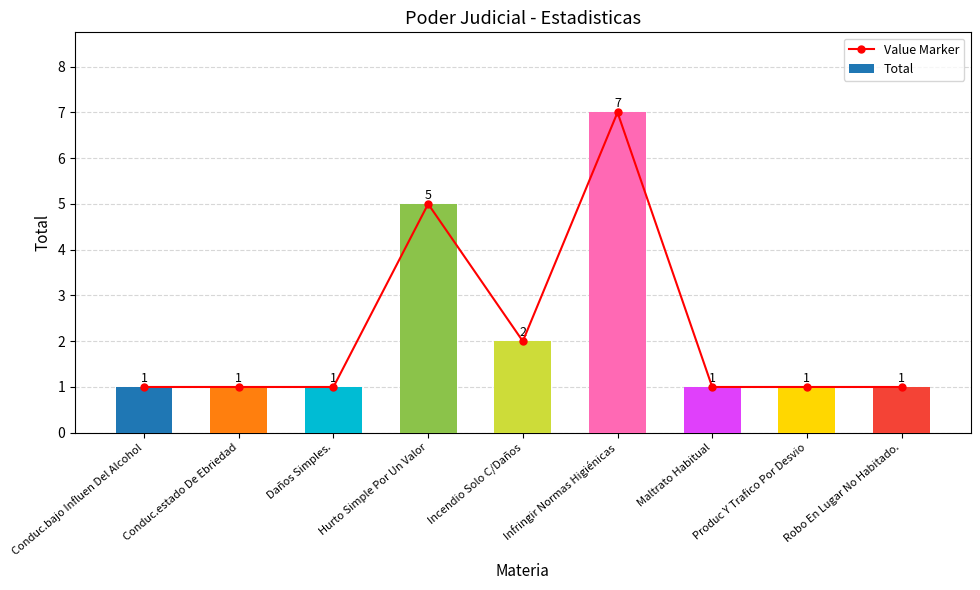

What is the average value of the Value Marker series?

2